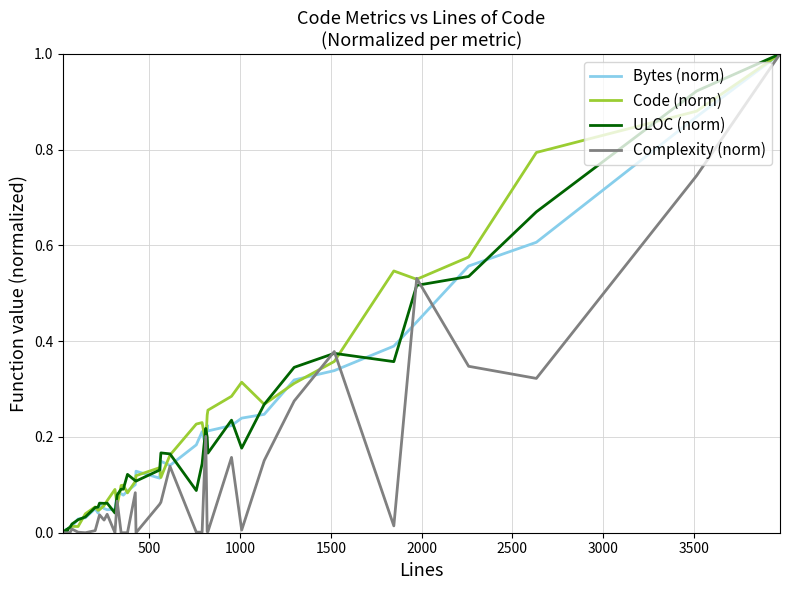

What is the greatest value displayed?

1.0